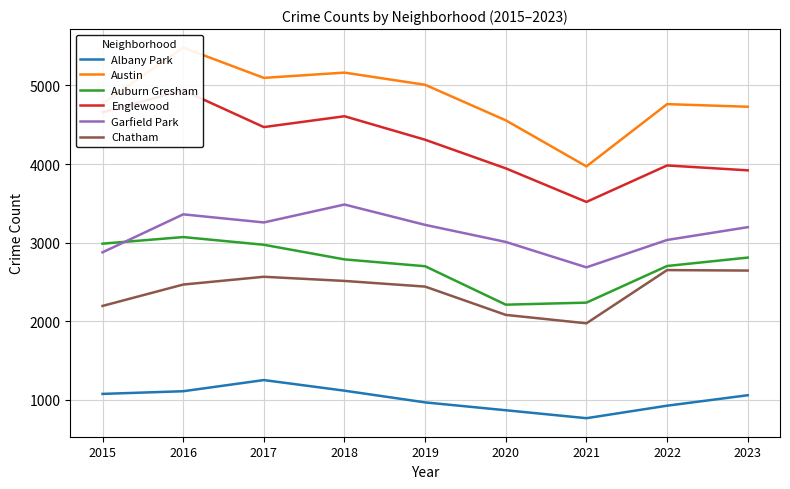

True or false: Garfield Park and Chatham cross at least once.

False